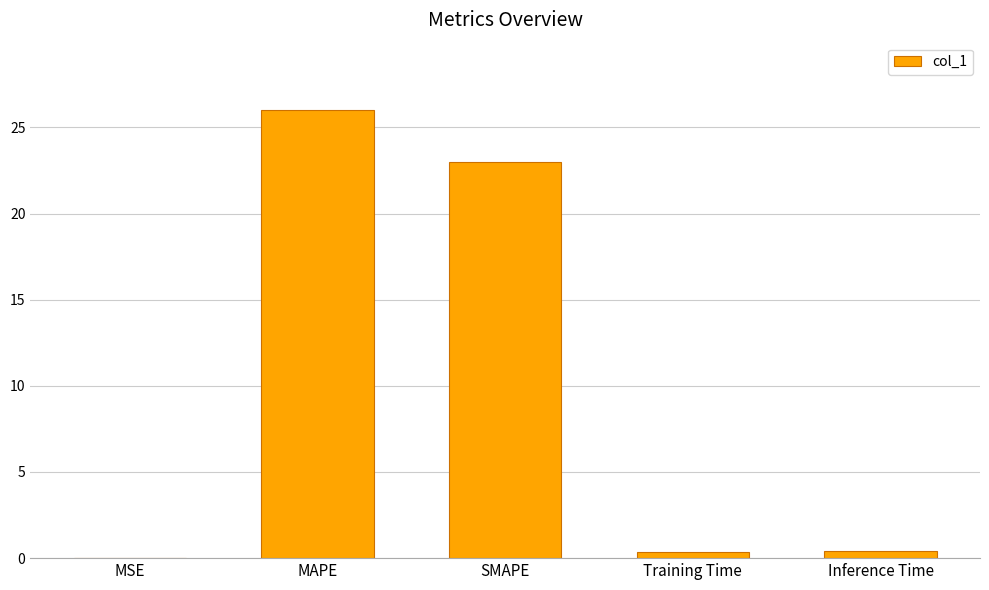

True or false: the data shows 0.4 at Inference Time.

True